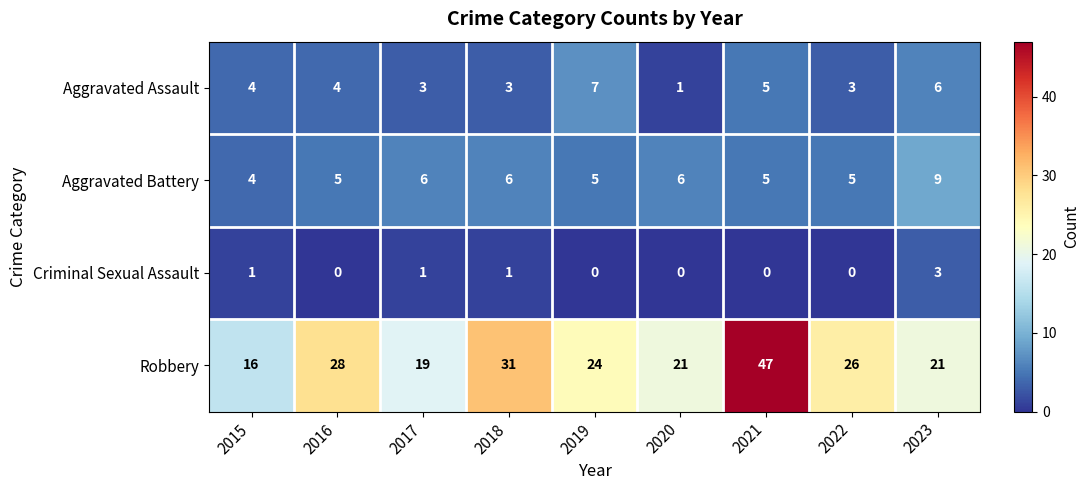

Which series has the largest total across all categories?

Robbery